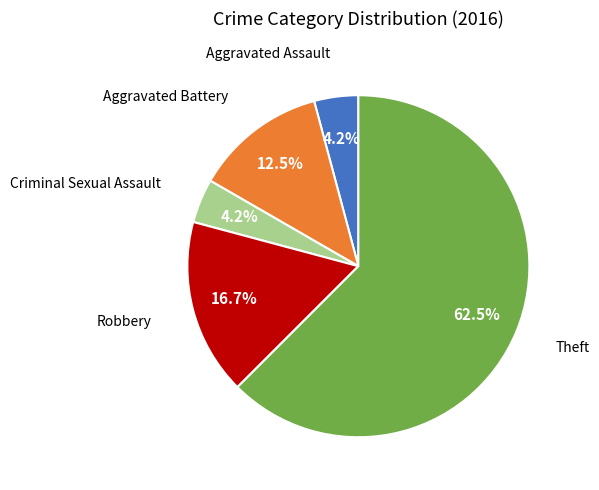

Is there a majority slice in this chart?

Yes